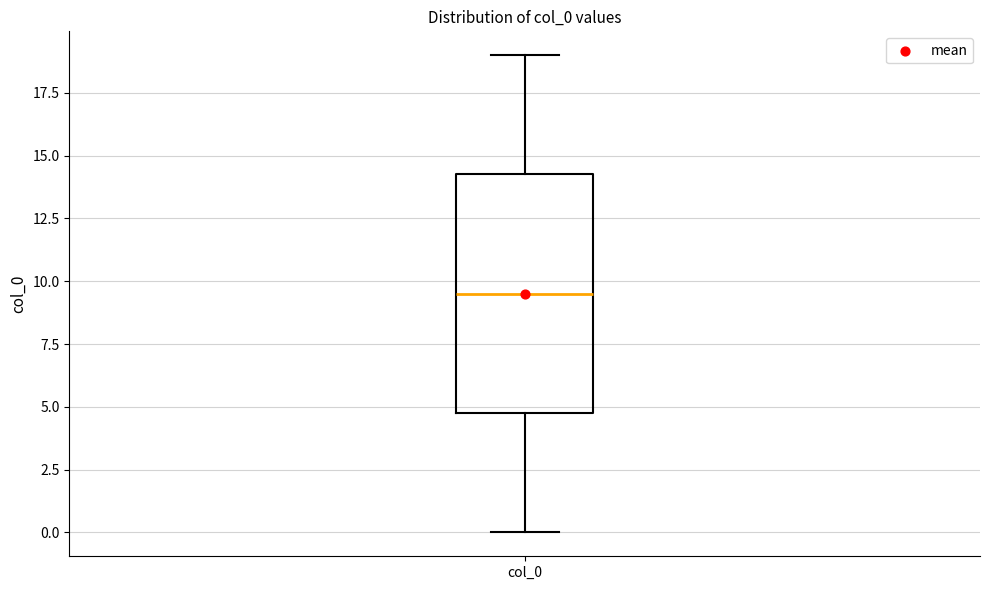

Where is the upper edge of the box for col_0 on the y-axis? The values are not printed on the chart, so give them approximately, as read against the axis.

14.5